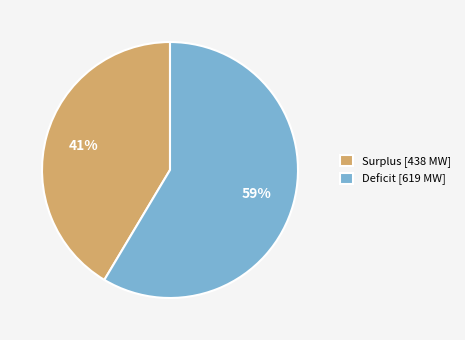

Is it true that Surplus [438 MW] is 27% of the pie?

False